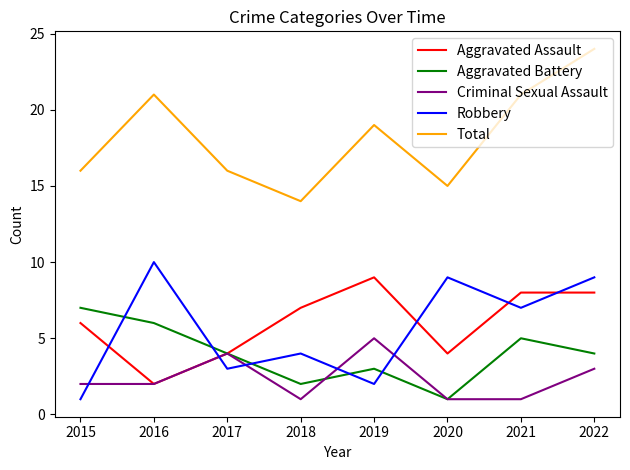

Reading left to right, list all the values displayed in this chart.

Aggravated Assault: 6	2	4	7	9	4	8	8
Aggravated Battery: 7	6	4	2	3	1	5	4
Criminal Sexual Assault: 2	2	4	1	5	1	1	3
Robbery: 1	10	3	4	2	9	7	9
Total: 16	21	16	14	19	15	21	24